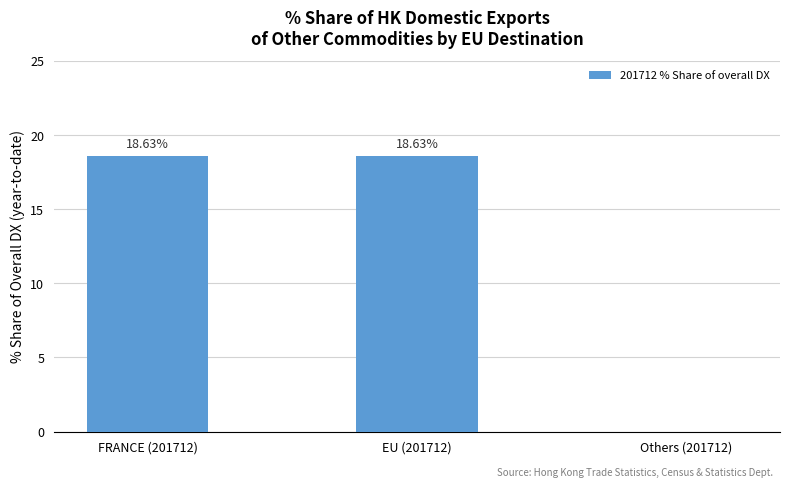

How many data points does each series have?

3